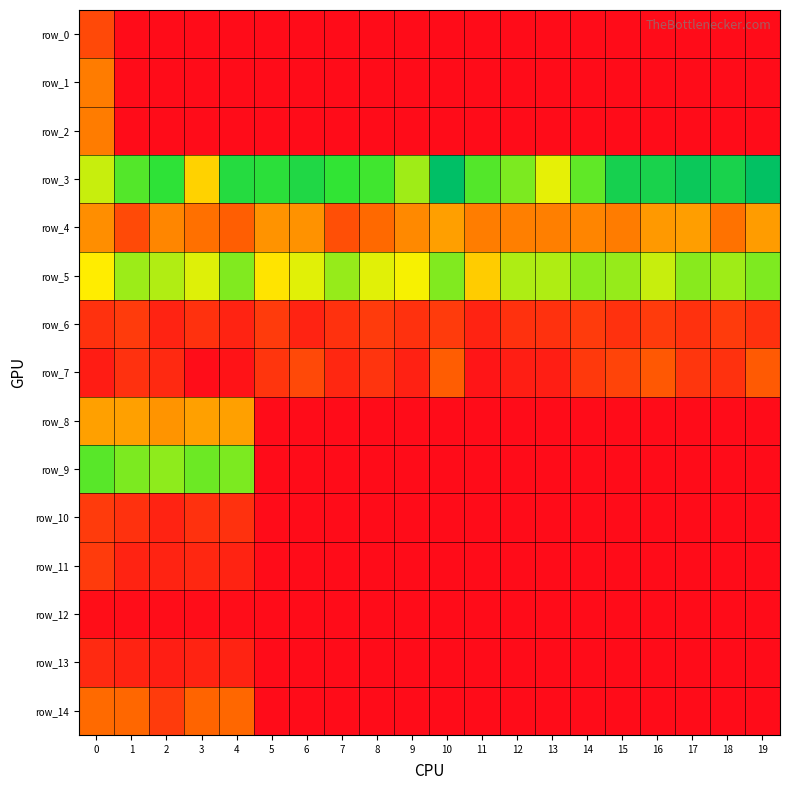

Which category has the lowest value in the row_11 series?

5